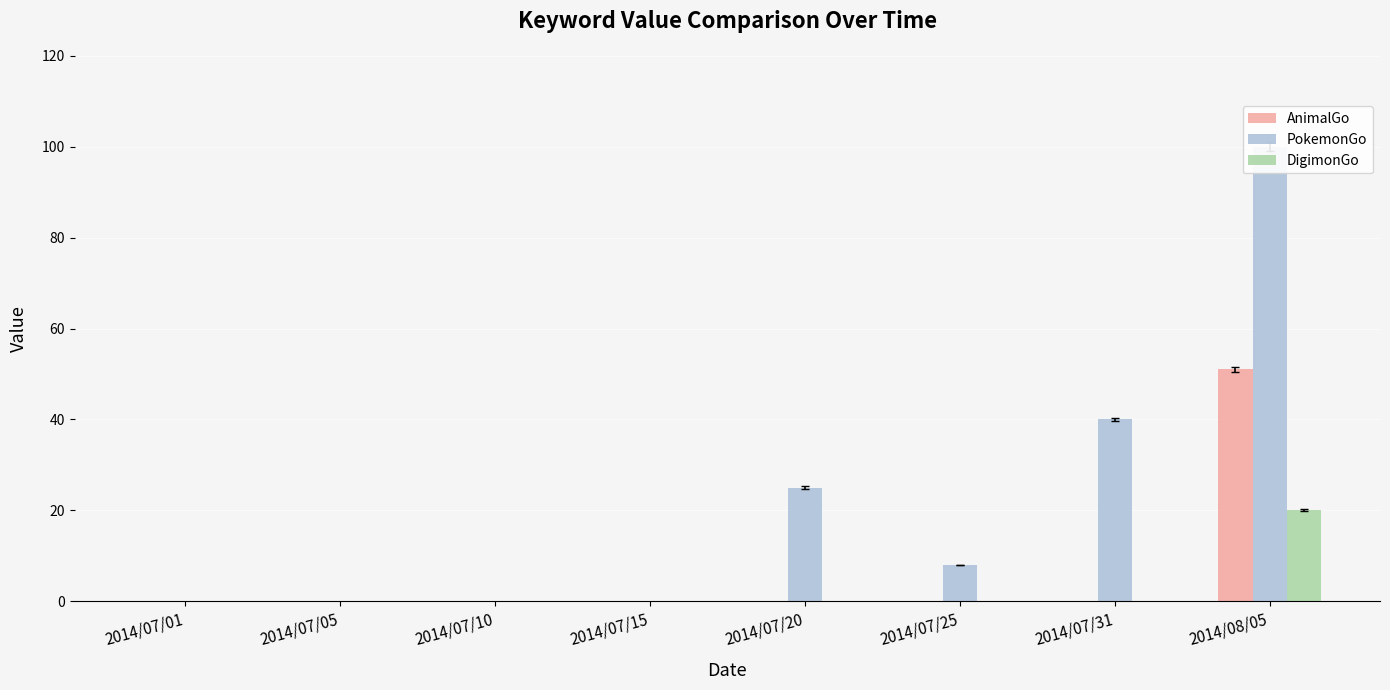

What is the difference between the highest and lowest values at 2014/08/05?

80